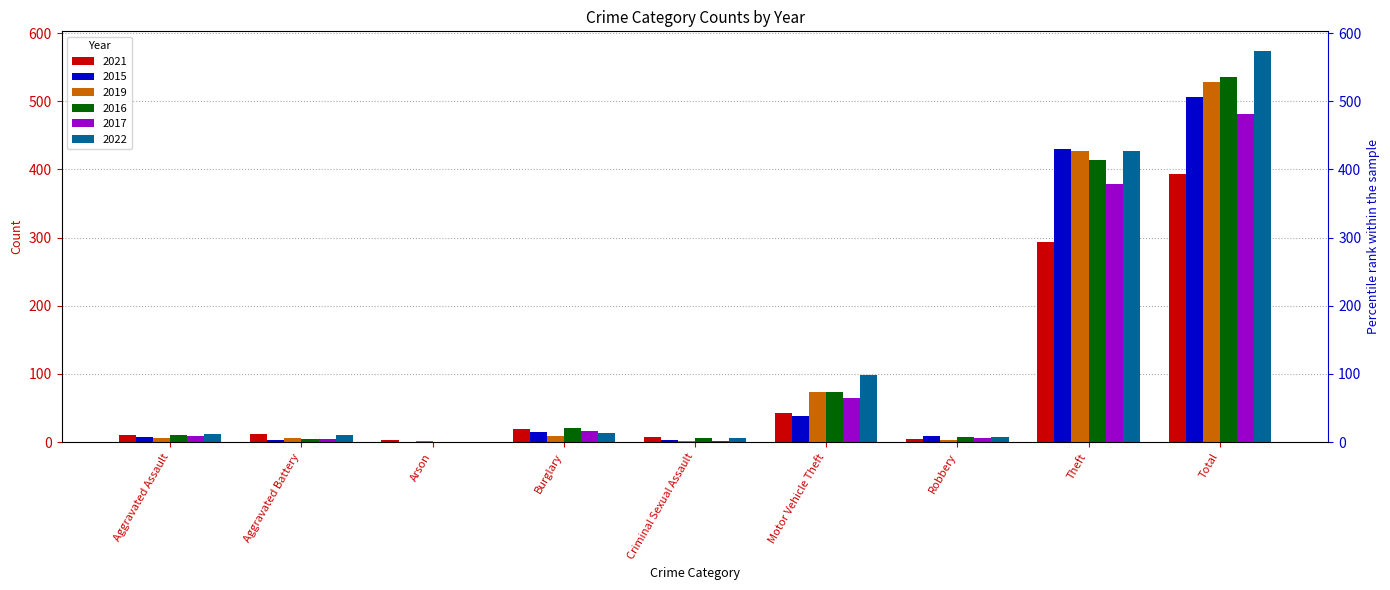

Between Theft and Criminal Sexual Assault, which is larger?

Theft